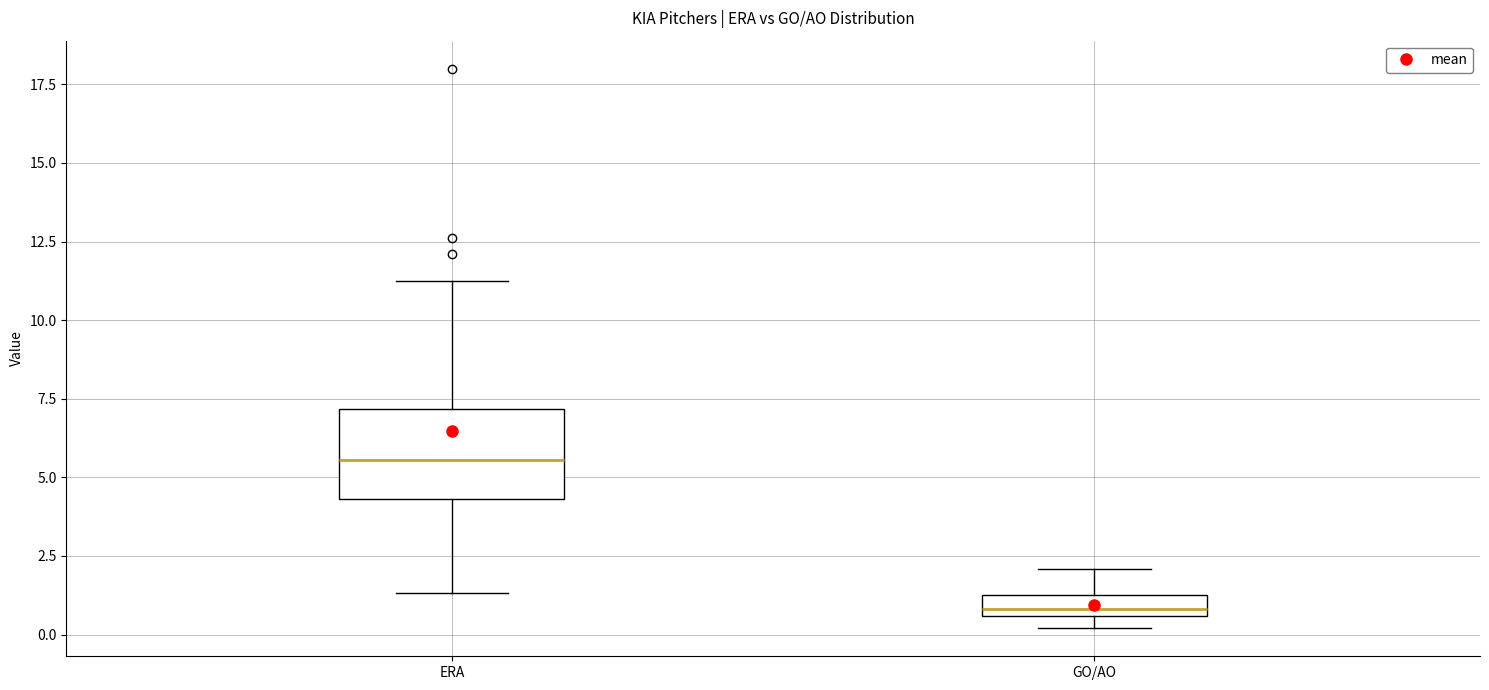

Which box has the lowest median line?

GO/AO